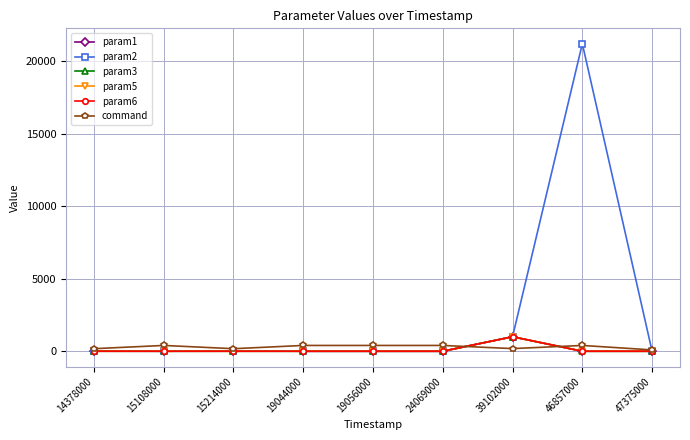

At which label is param2 closest to 10598?

39102000